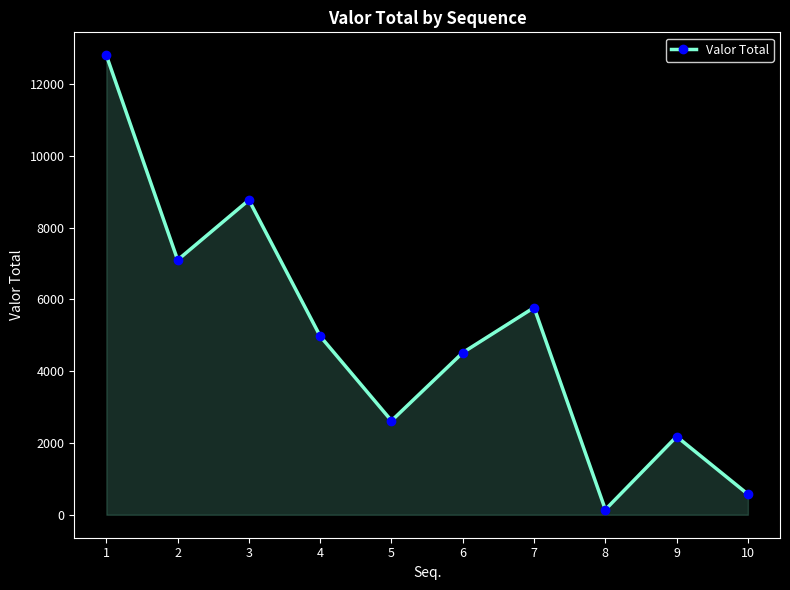

What is the sum of all values?

49457.6